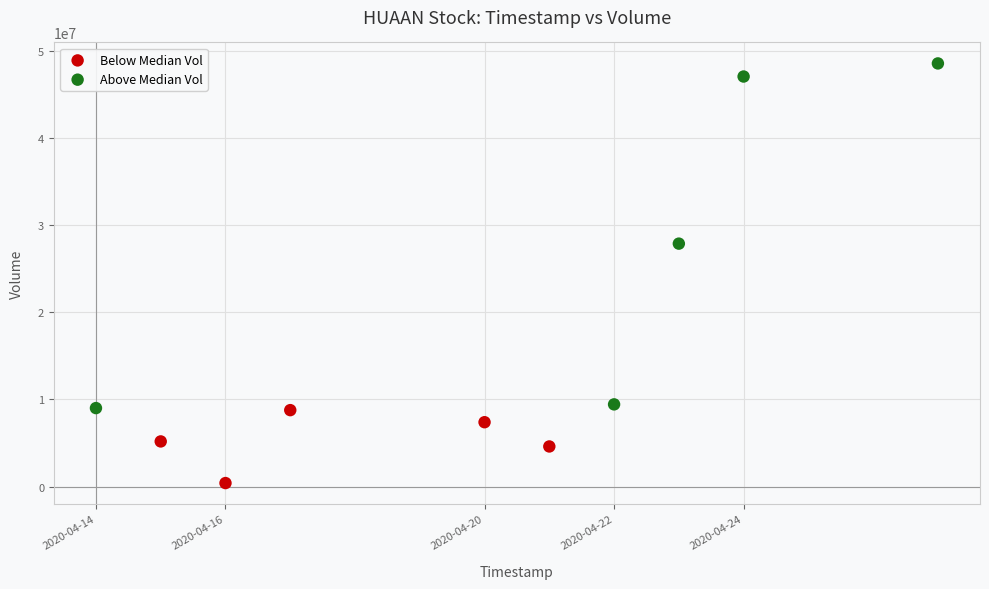

Which series reaches the maximum Y coordinate?

Above Median Vol